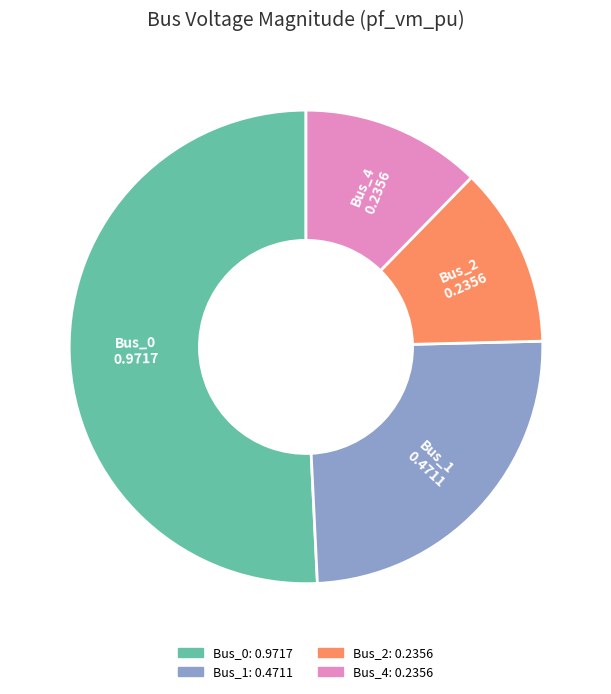

Do Bus_1 and Bus_4 together represent more than half of the pie?

No